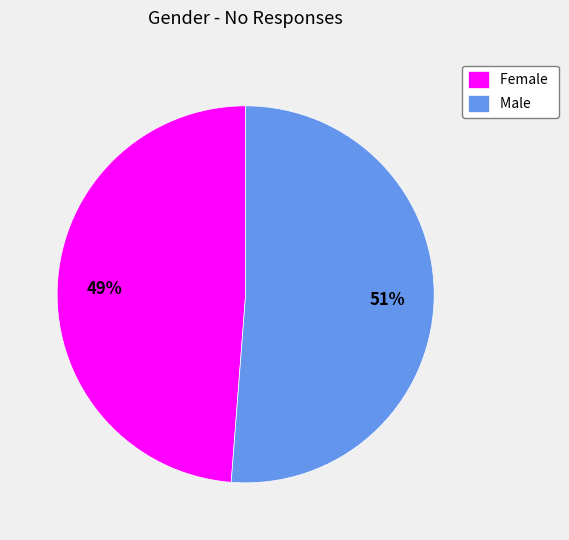

True or false: Female accounts for 49% of the total.

True